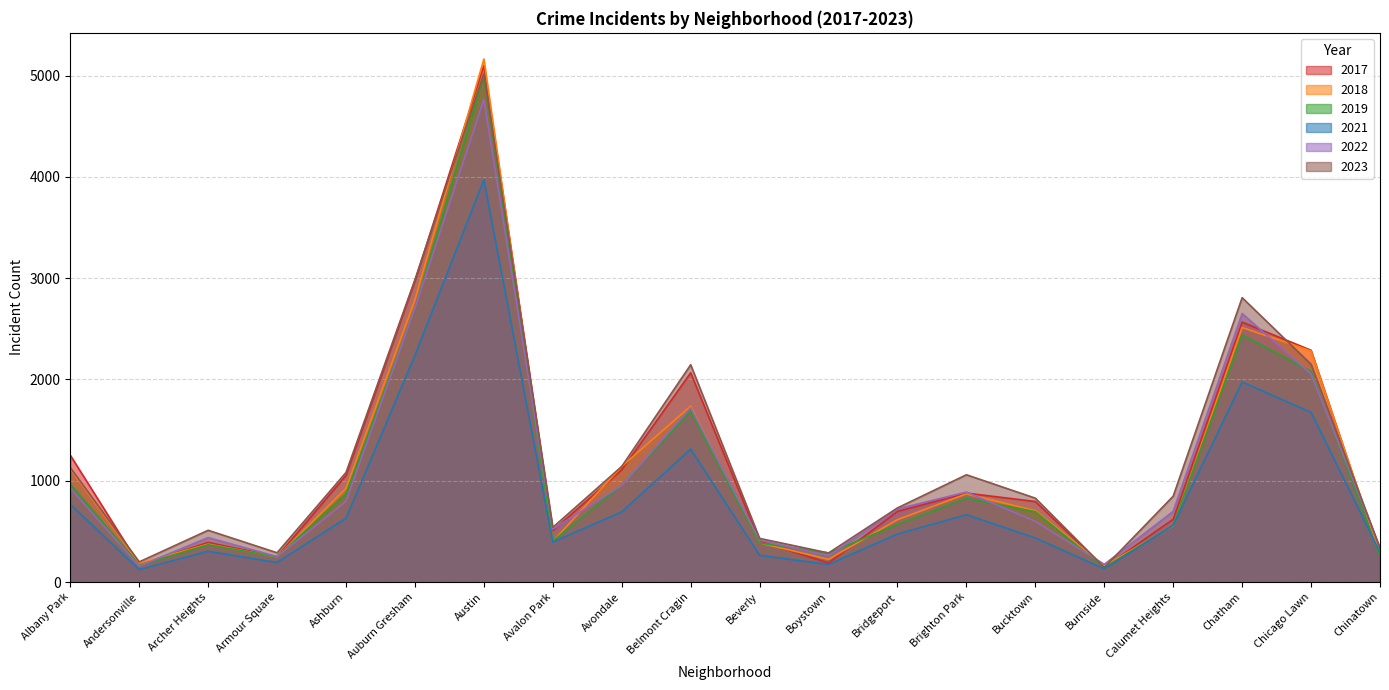

What is the difference between the 2022 values at Austin and Brighton Park?

3874